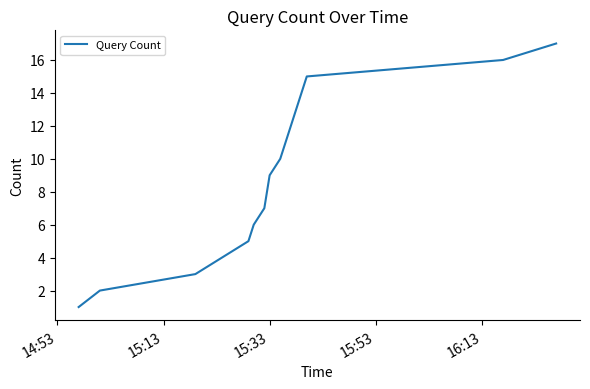

What is the greatest value displayed?

17